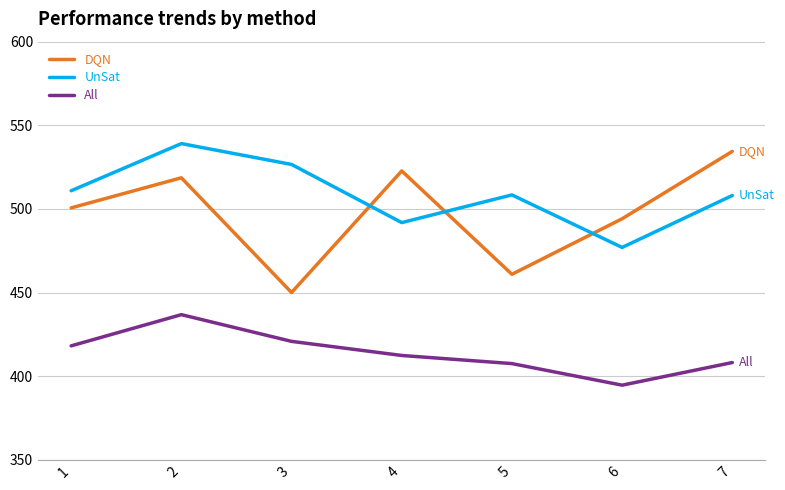

What is the spread (max minus min) of values at 6?

99.5